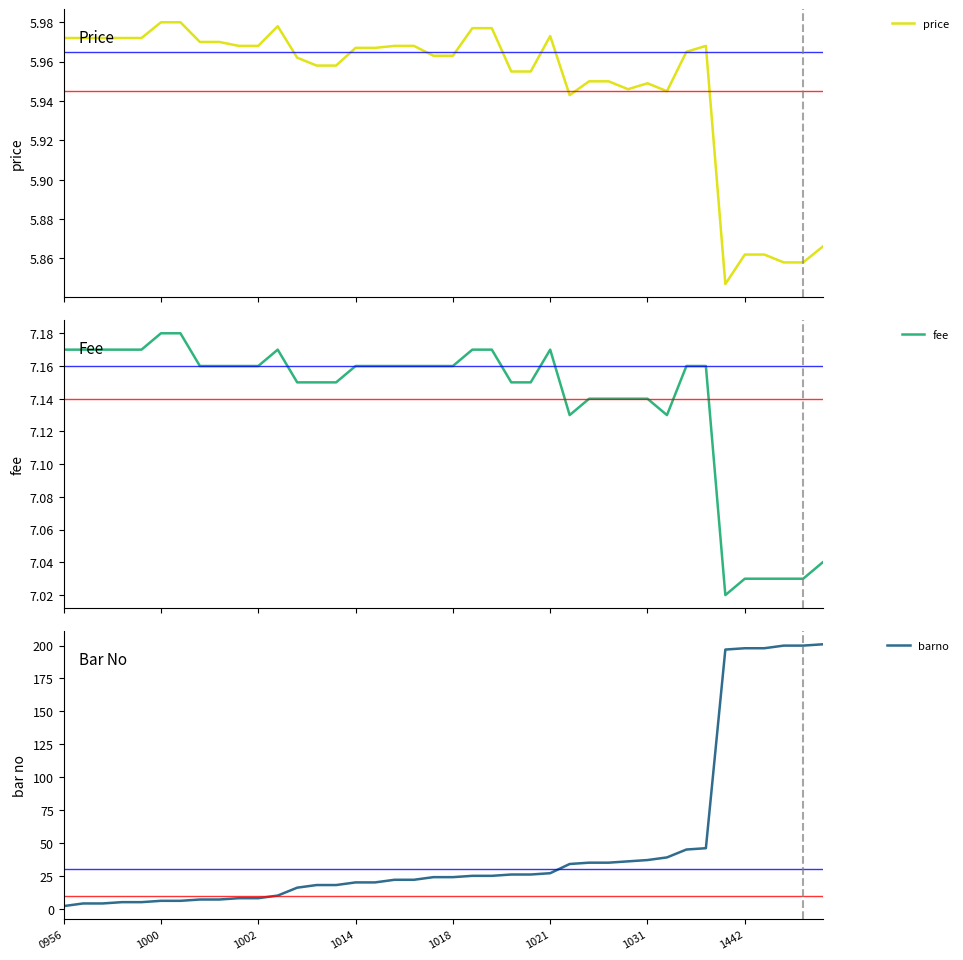

Where do fee and barno first cross each other?

8 and 9